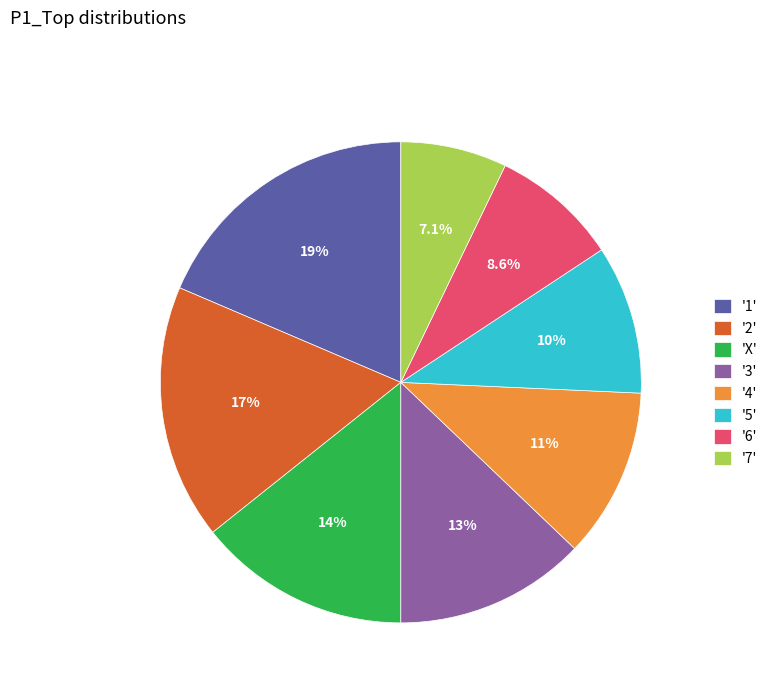

What is the largest slice in the pie chart?

'1'